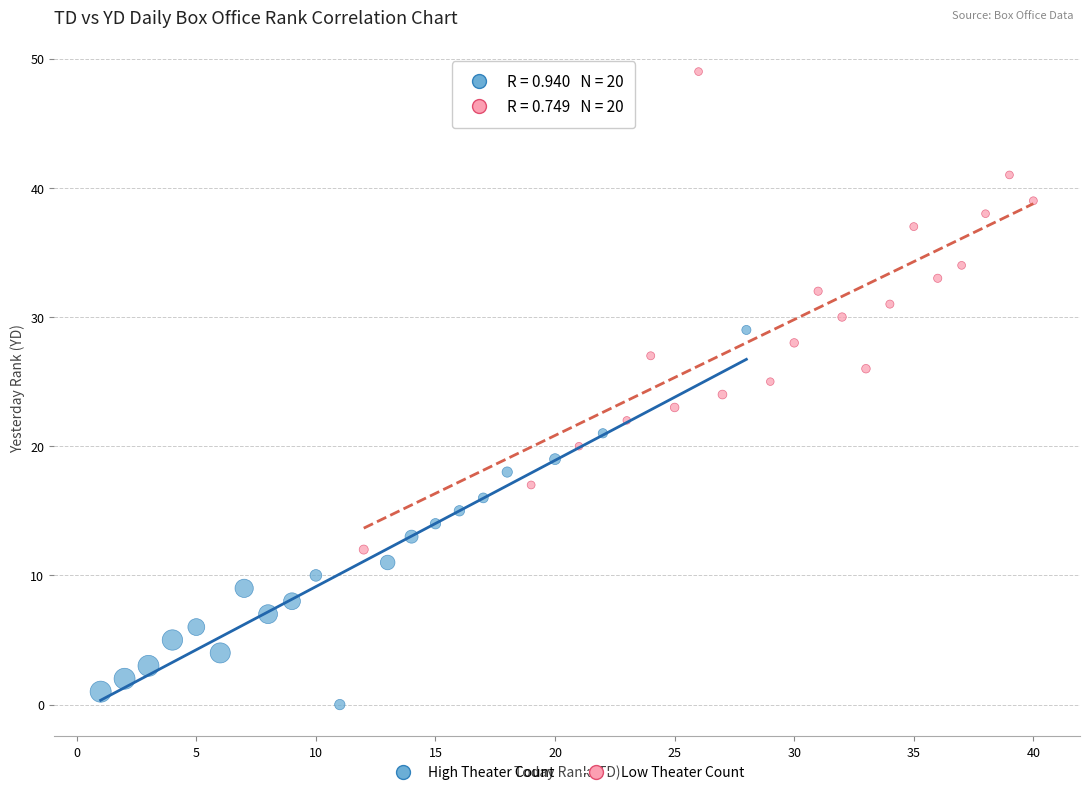

Which series reaches the minimum Y coordinate?

High Theater Count